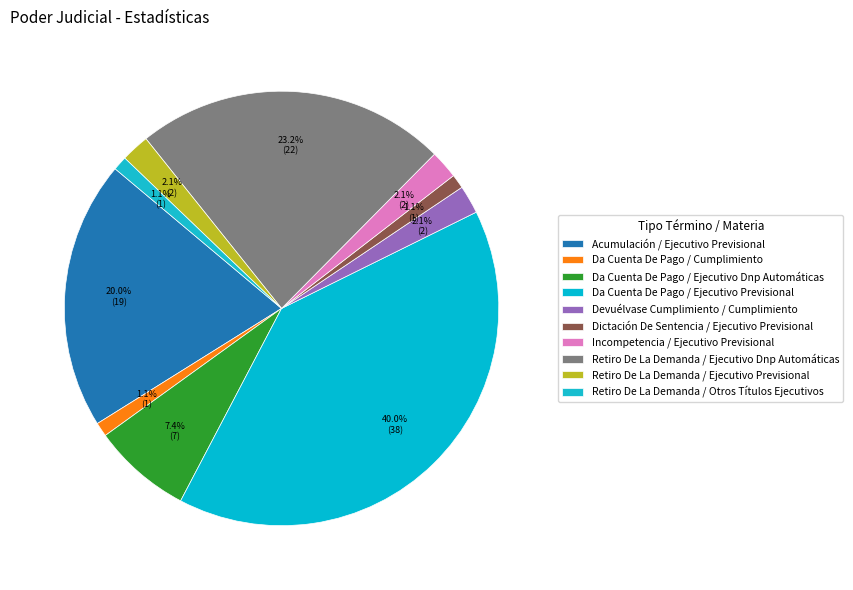

What is the ratio of the value at Incompetencia / Ejecutivo Previsional to the value at Da Cuenta De Pago / Cumplimiento?

2.0